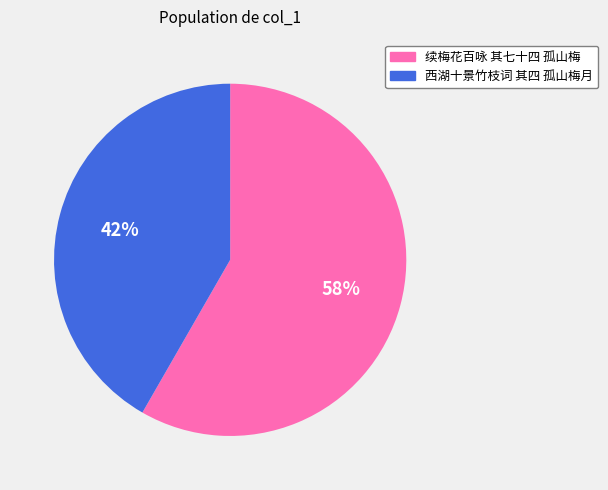

Is there a majority slice in this chart?

Yes